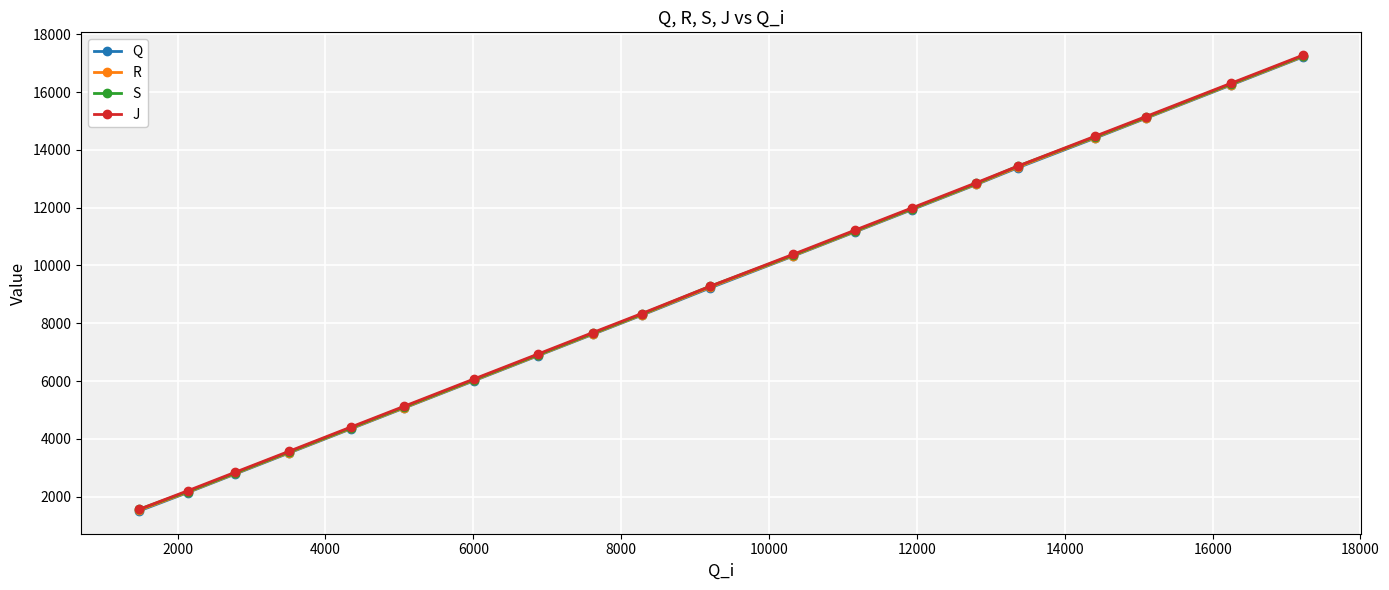

What is the value of the J point at the 14th from the left?

11996